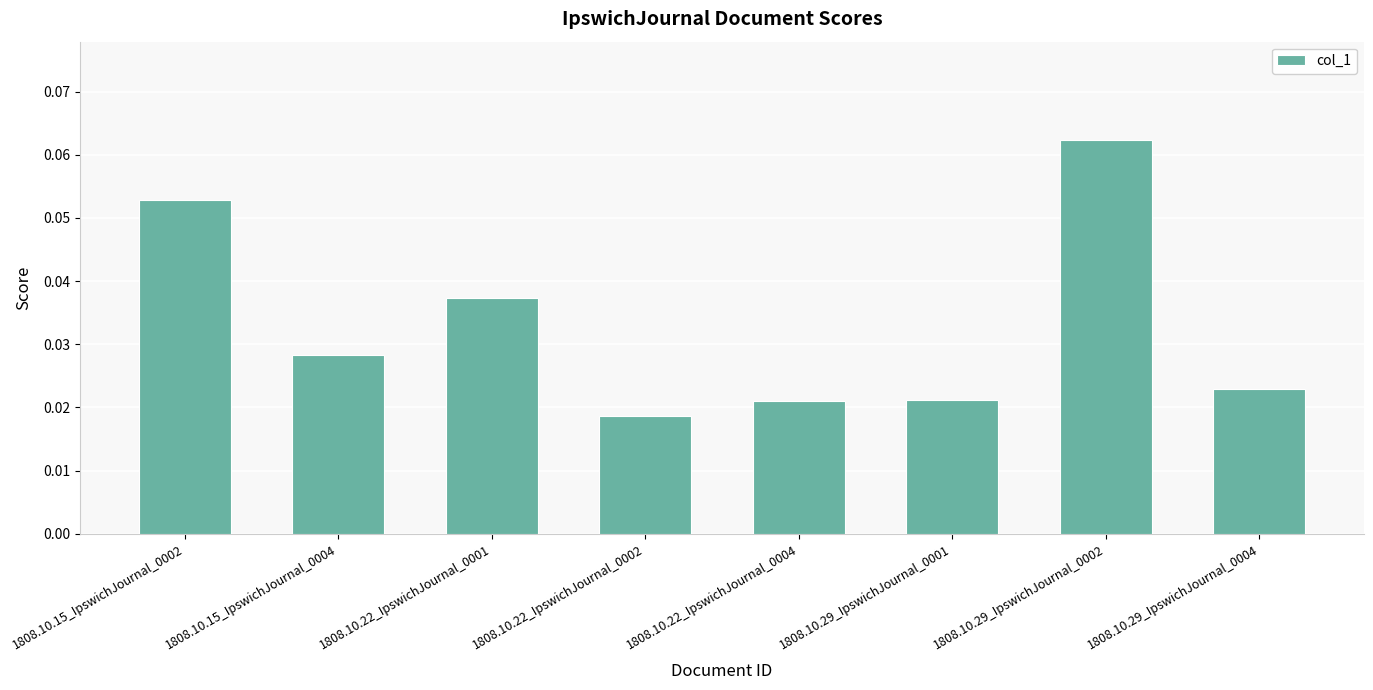

The chart shows a value of 0.0 at 1808.10.29_IpswichJournal_0002. True or false?

False